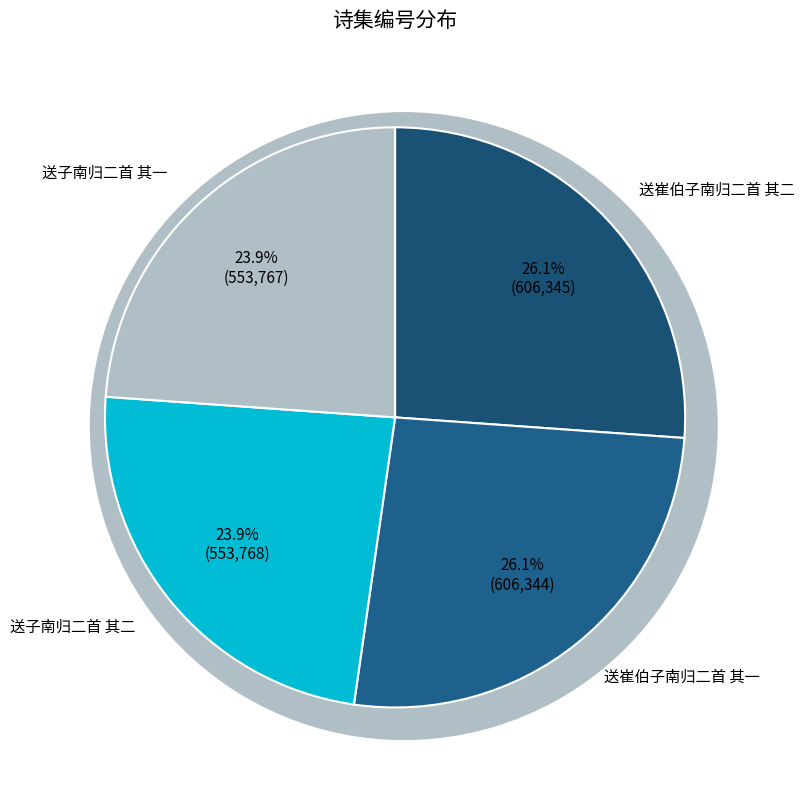

Count the number of slices in the pie.

4